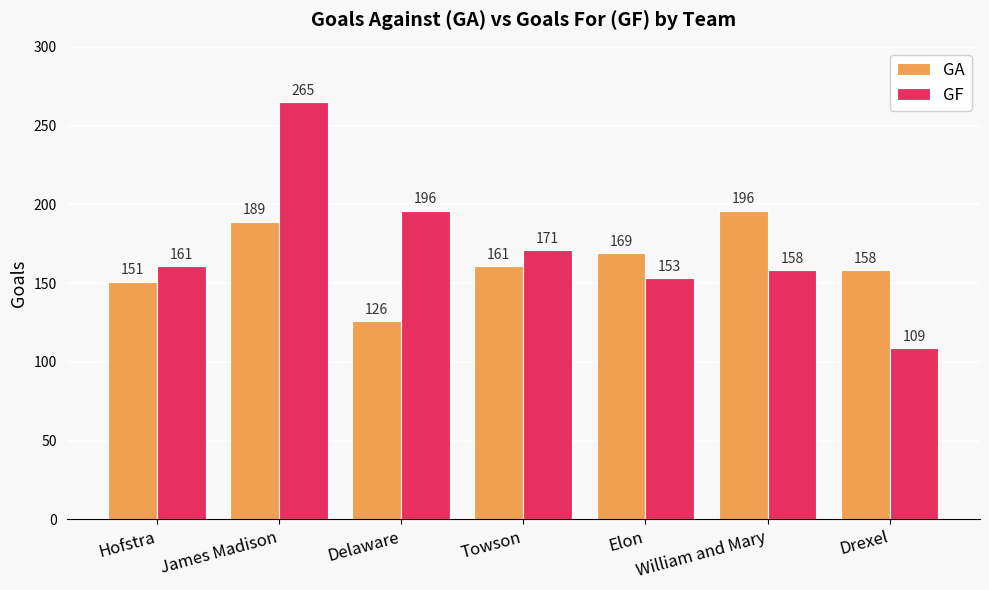

What is the minimum value shown in the chart?

109